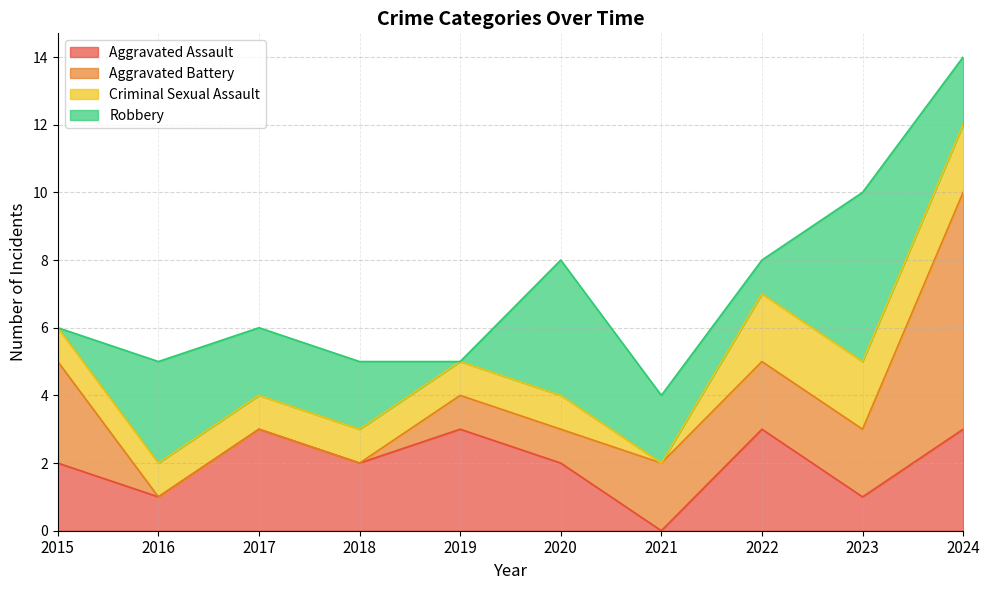

List the series in order of their peak value, lowest first.

Criminal Sexual Assault, Aggravated Assault, Robbery, Aggravated Battery